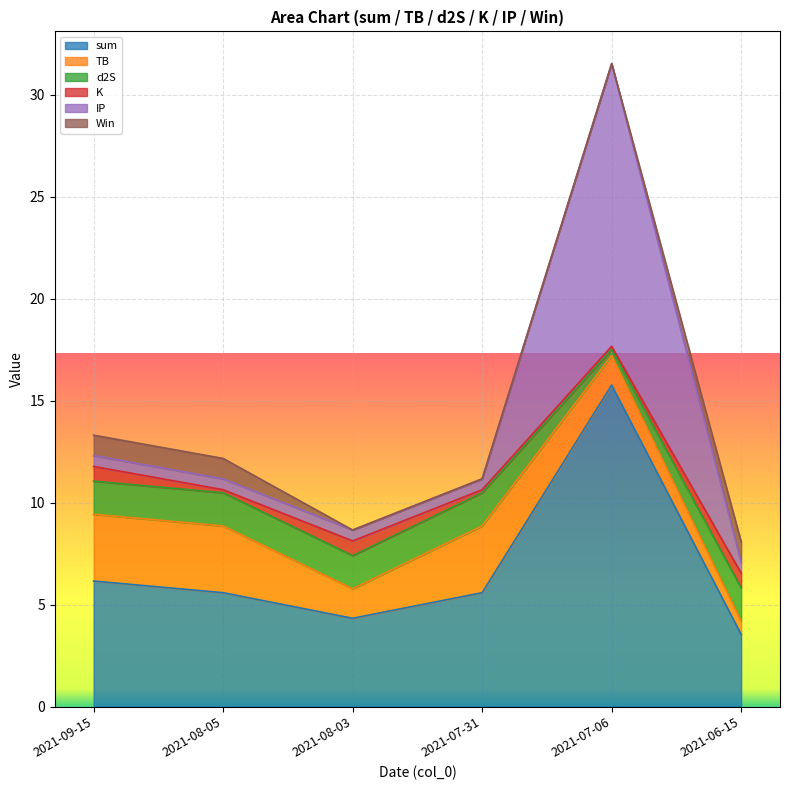

What is the difference between the maximum and second lowest values in the TB series?

1.8